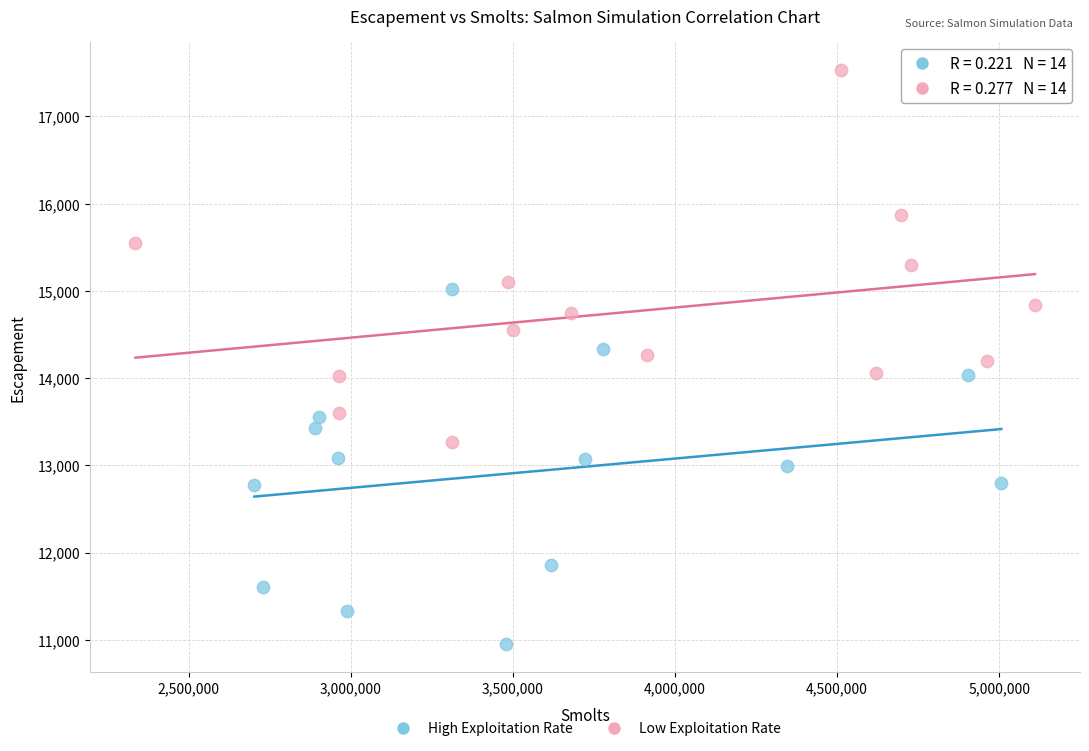

What are all the series names shown in the legend?

High Exploitation Rate, Low Exploitation Rate